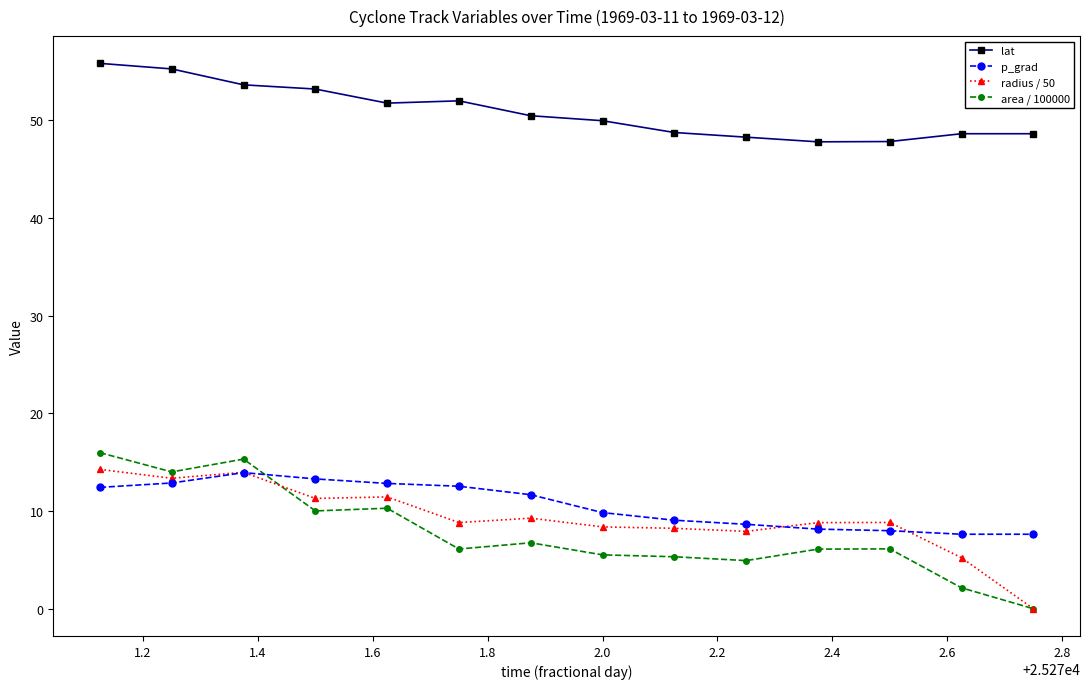

How many categories are shown in the chart?

14